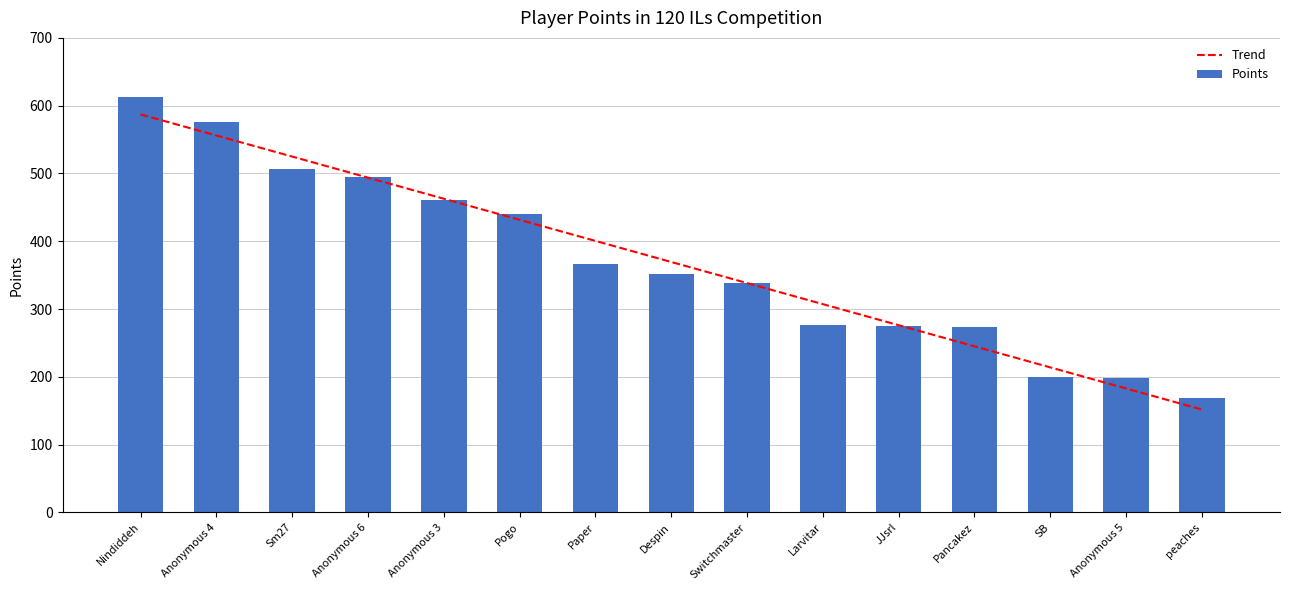

True or false: Points has a value of 613.0 at Nindiddeh.

True